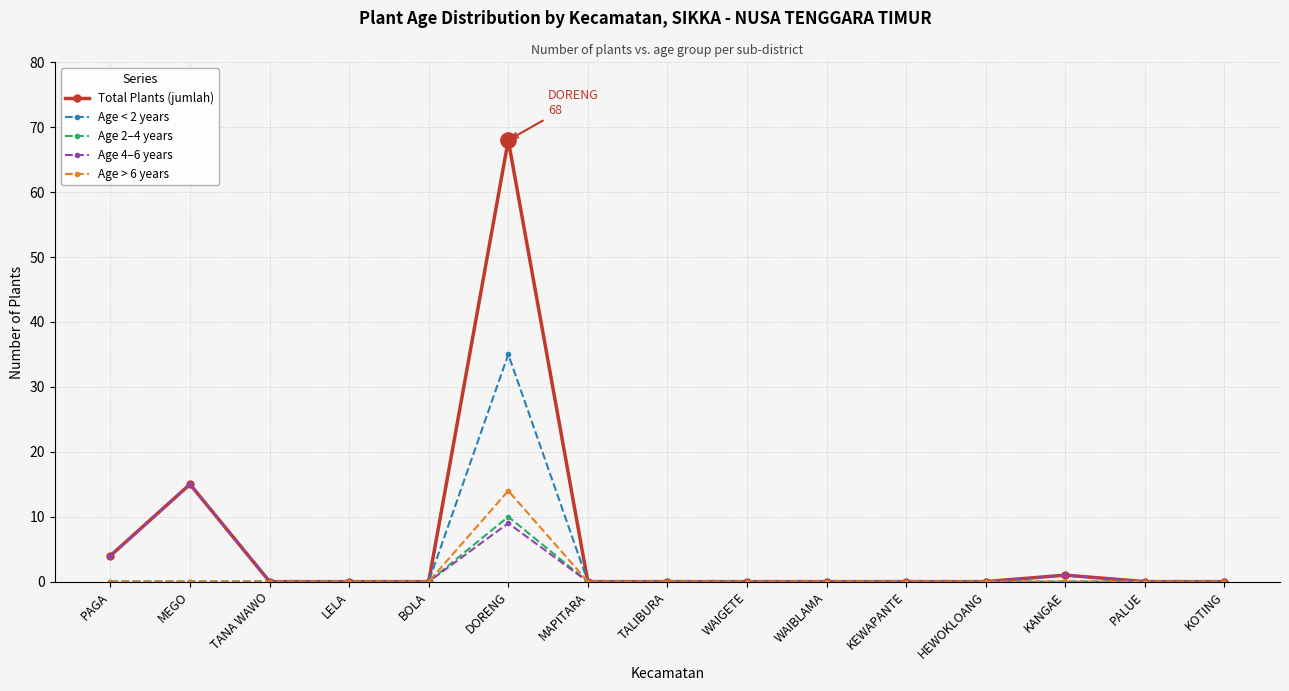

The Age < 2 years series shows 0 at TANA WAWO. True or false?

True